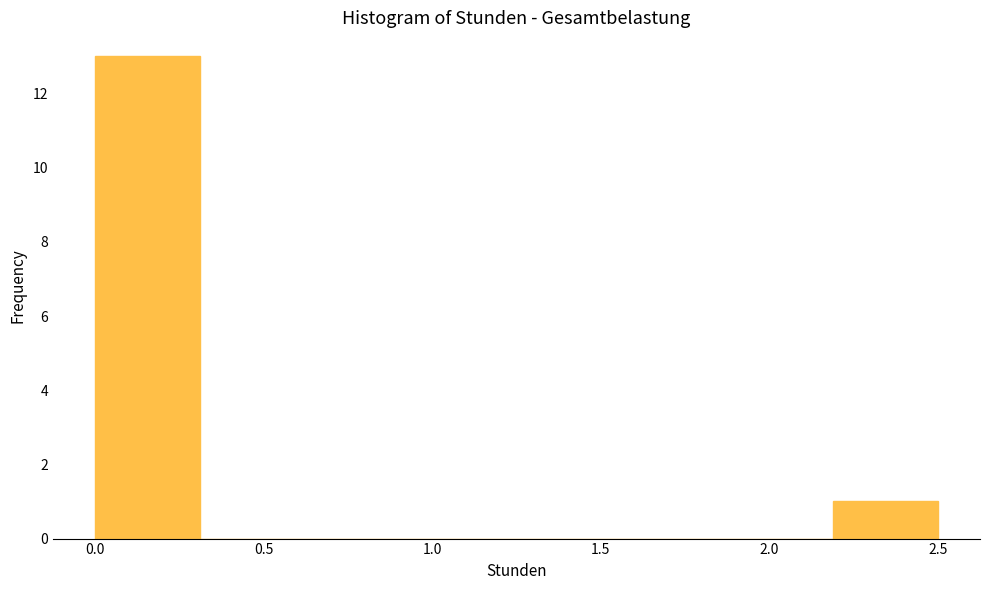

Reading left to right, list every bar in this chart as the range it spans on the x-axis followed by its height. Neither the bar edges nor the heights are printed on the chart, so give them approximately, as read against the axes.

0.00 to 0.30: 13
0.30 to 0.65: 0
0.65 to 0.95: 0
0.95 to 1.25: 0
1.25 to 1.55: 0
1.55 to 1.90: 0
1.90 to 2.20: 0
2.20 to 2.50: 1